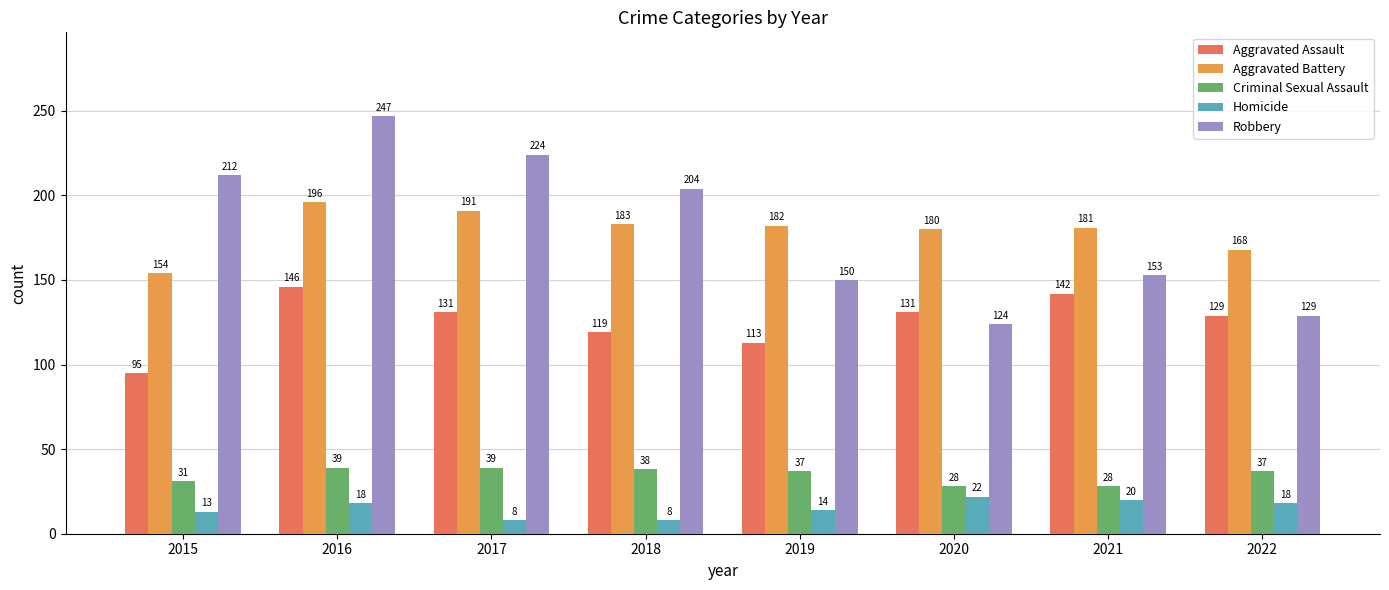

What is the maximum value for Robbery?

247